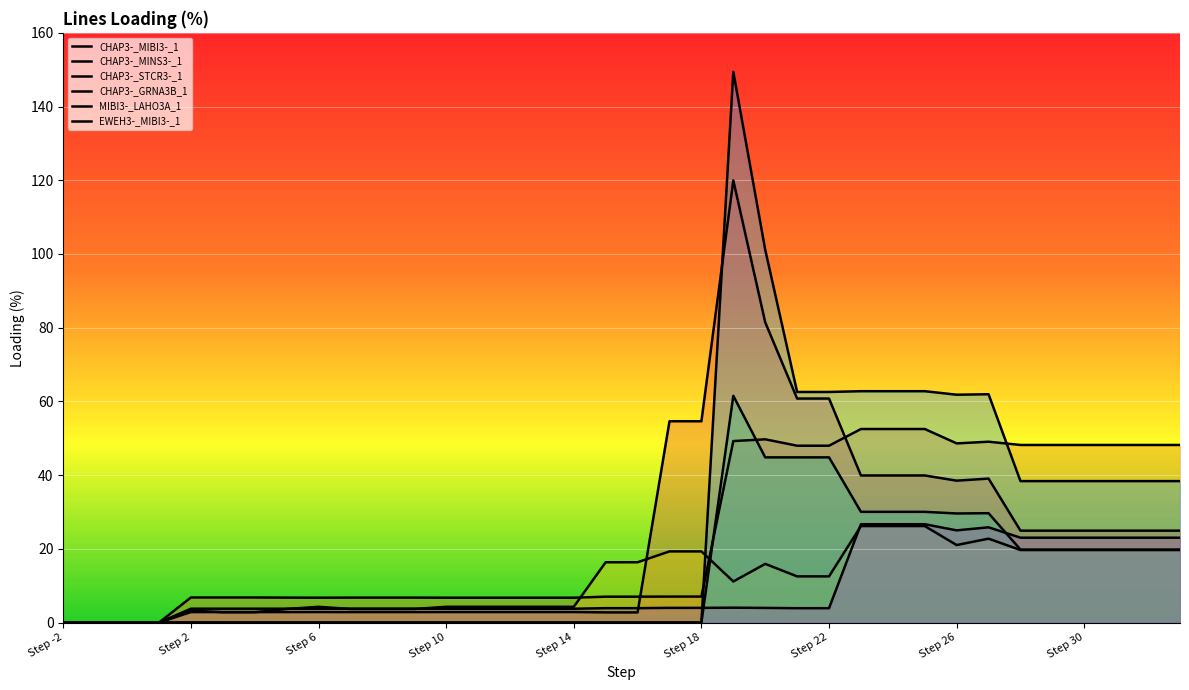

How many interior local valleys does the CHAP3-_STCR3-_1 series have?

2